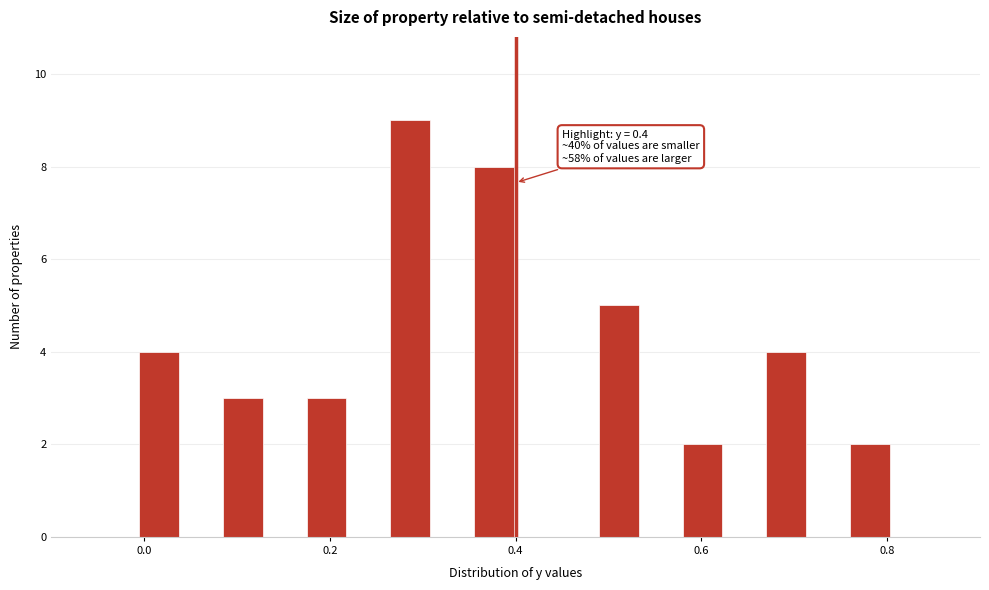

Around what value on the x-axis is the tallest bar? Give the approximate position of its centre, as read against the axis.

0.28